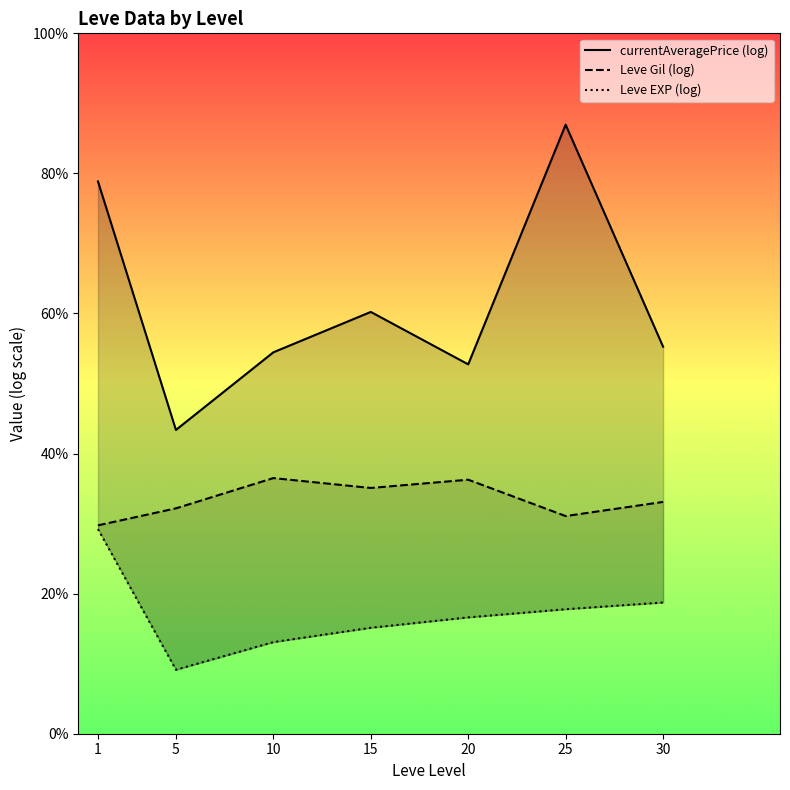

Is it true that Leve EXP (log) equals 2.8 at 15?

True